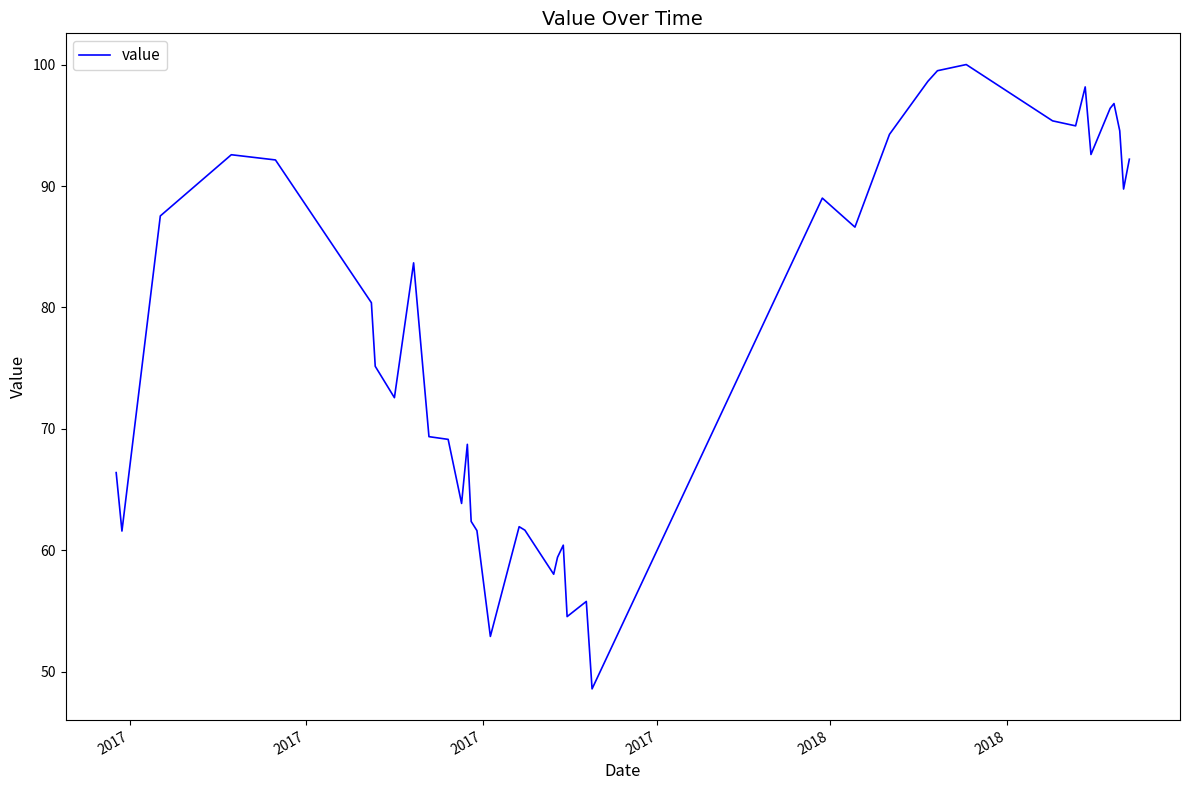

What is the smallest value displayed?

48.6